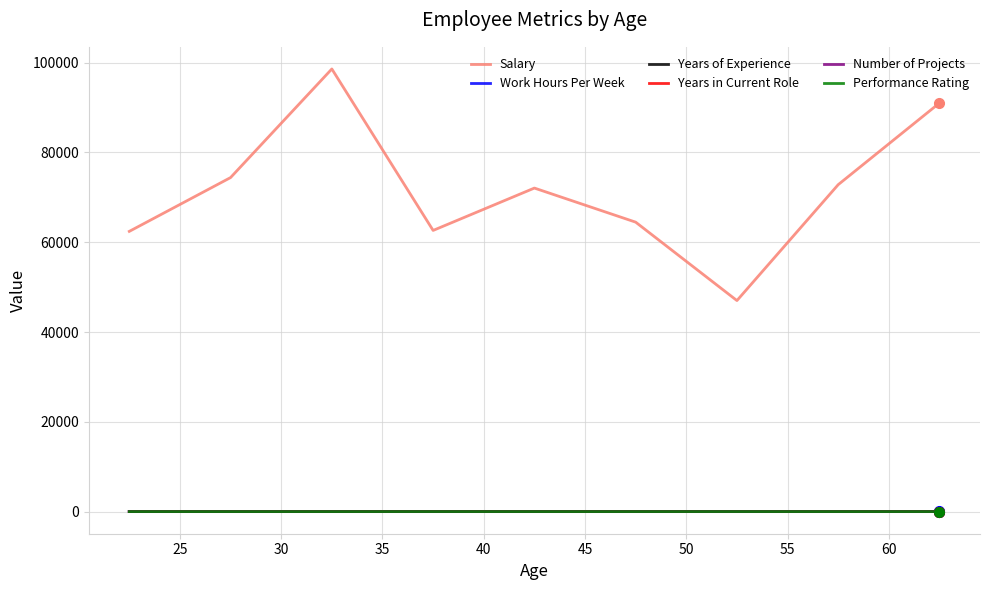

Which series has the widest spread of values?

Salary